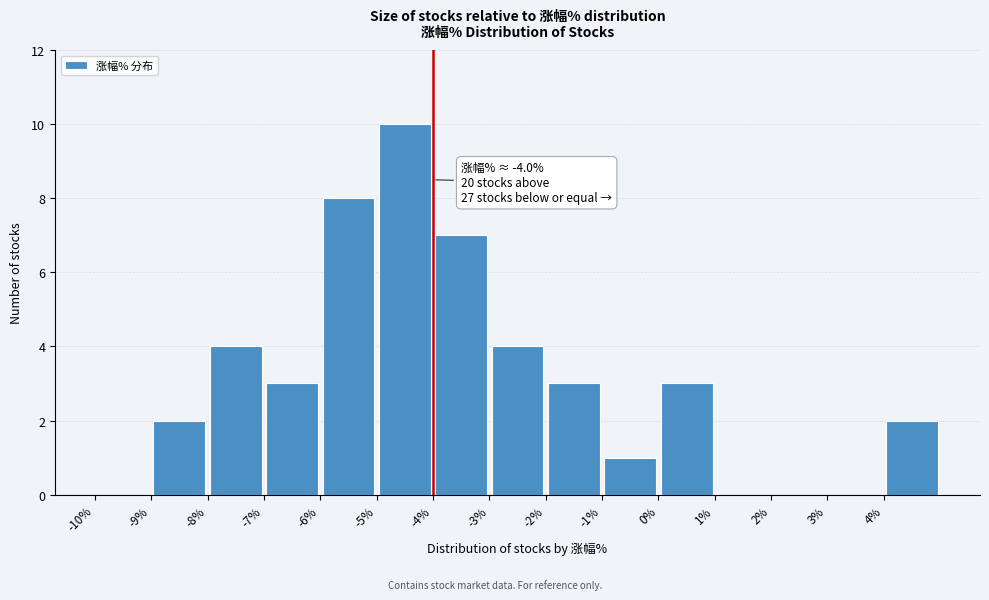

Which range on the x-axis has the tallest bar?

-5 to -4